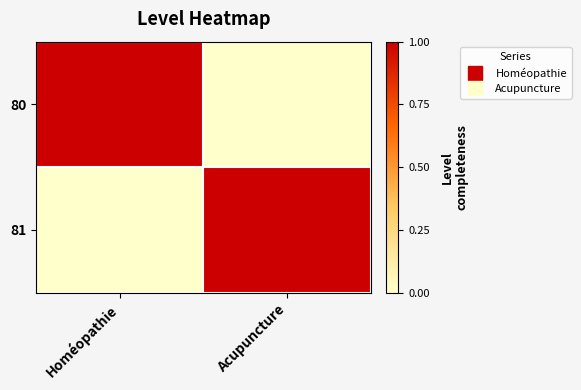

Reading right to left, list all the values displayed in this chart.

80: Acupuncture=0	Homéopathie=1
81: Acupuncture=1	Homéopathie=0